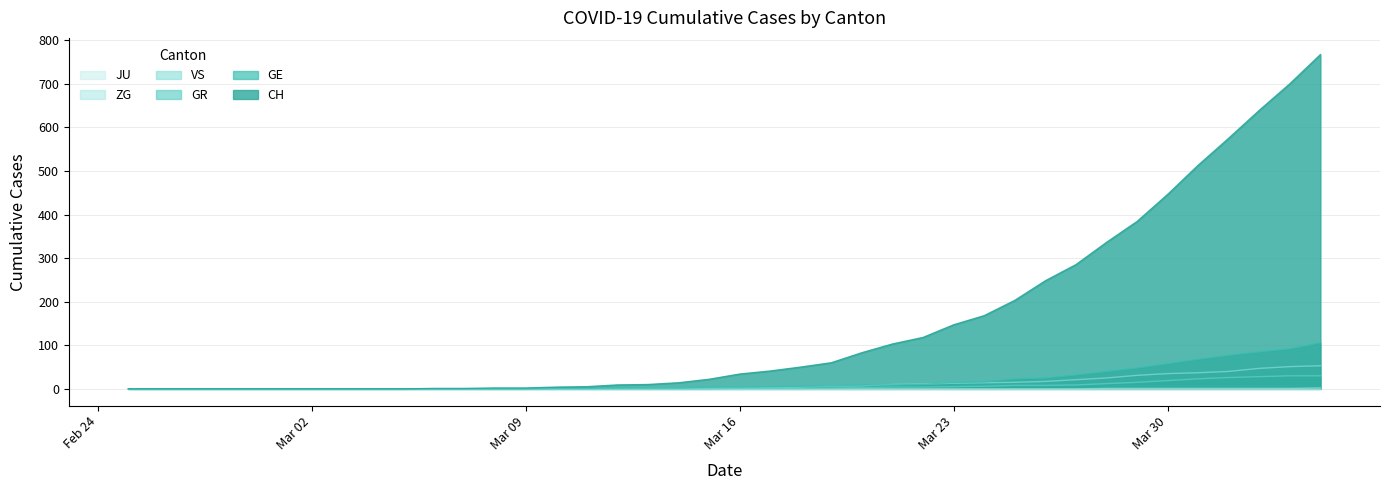

What is the average value of the CH series?

149